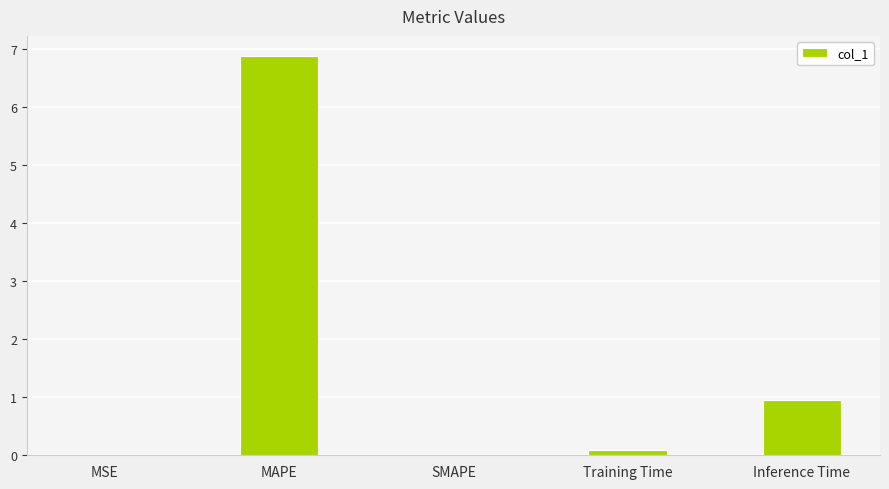

What is the sum of all values?

7.9